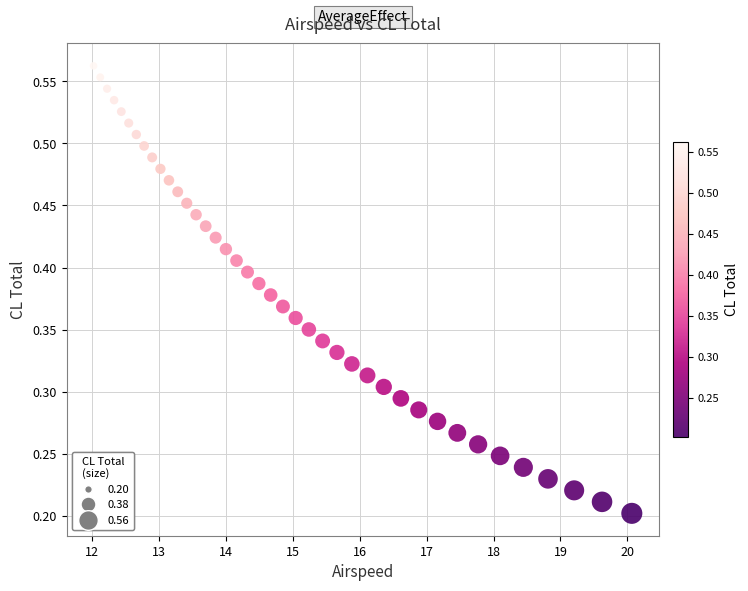

What is the range of X values (max minus min)?

8.0